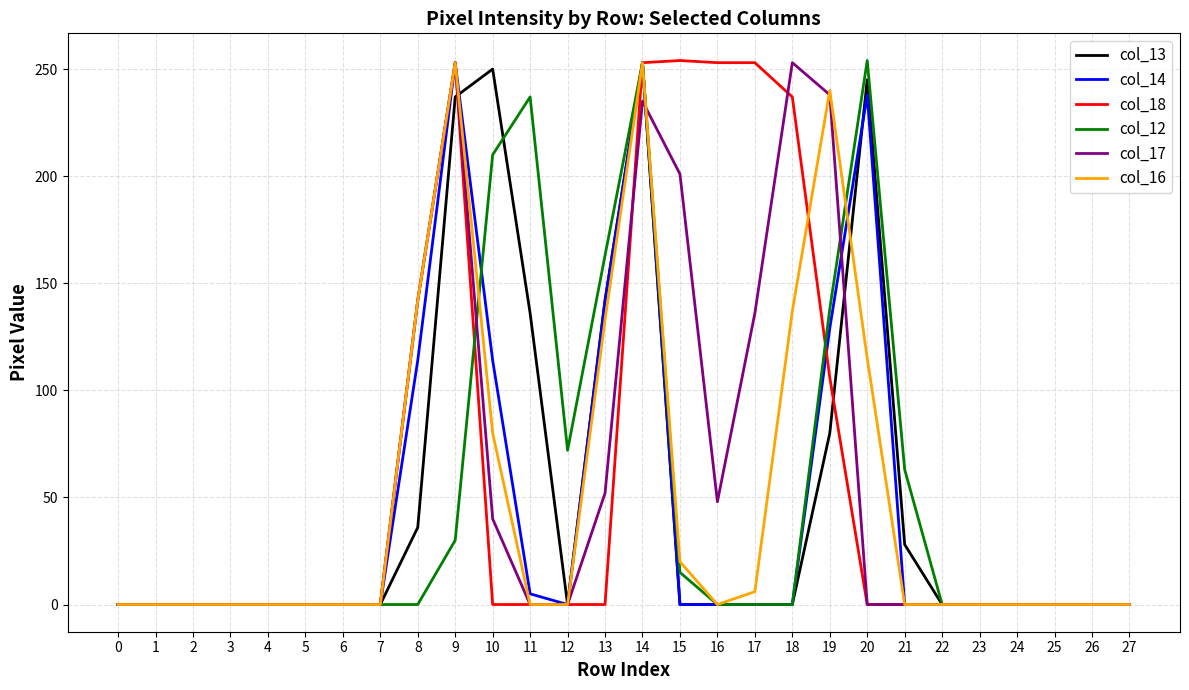

What is the maximum value shown in the chart?

254